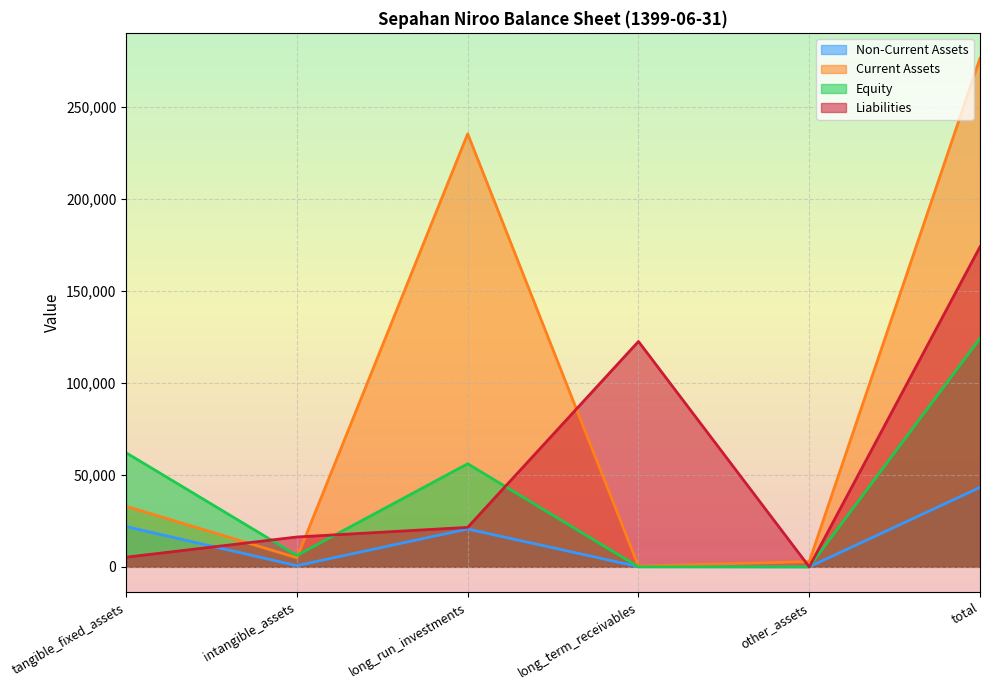

Which series has the widest spread of values?

Current Assets